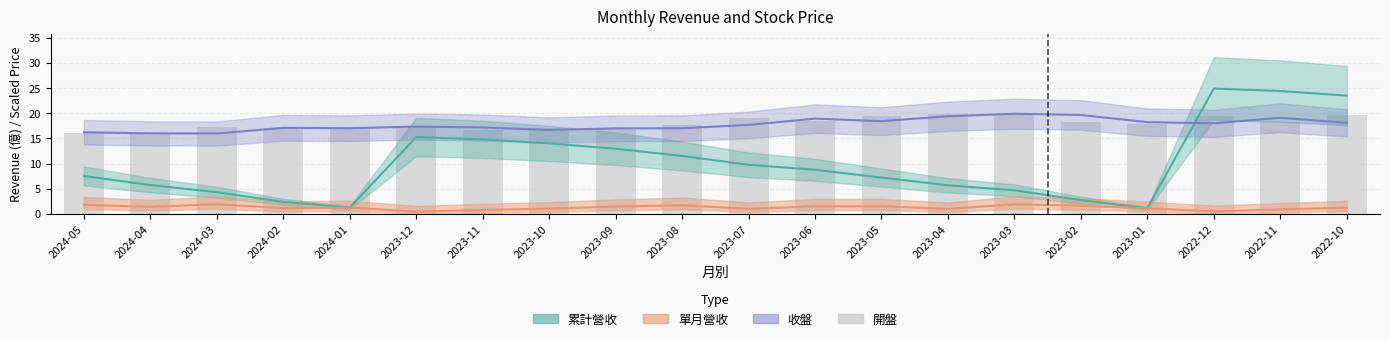

What position from the left is 2022-11?

19